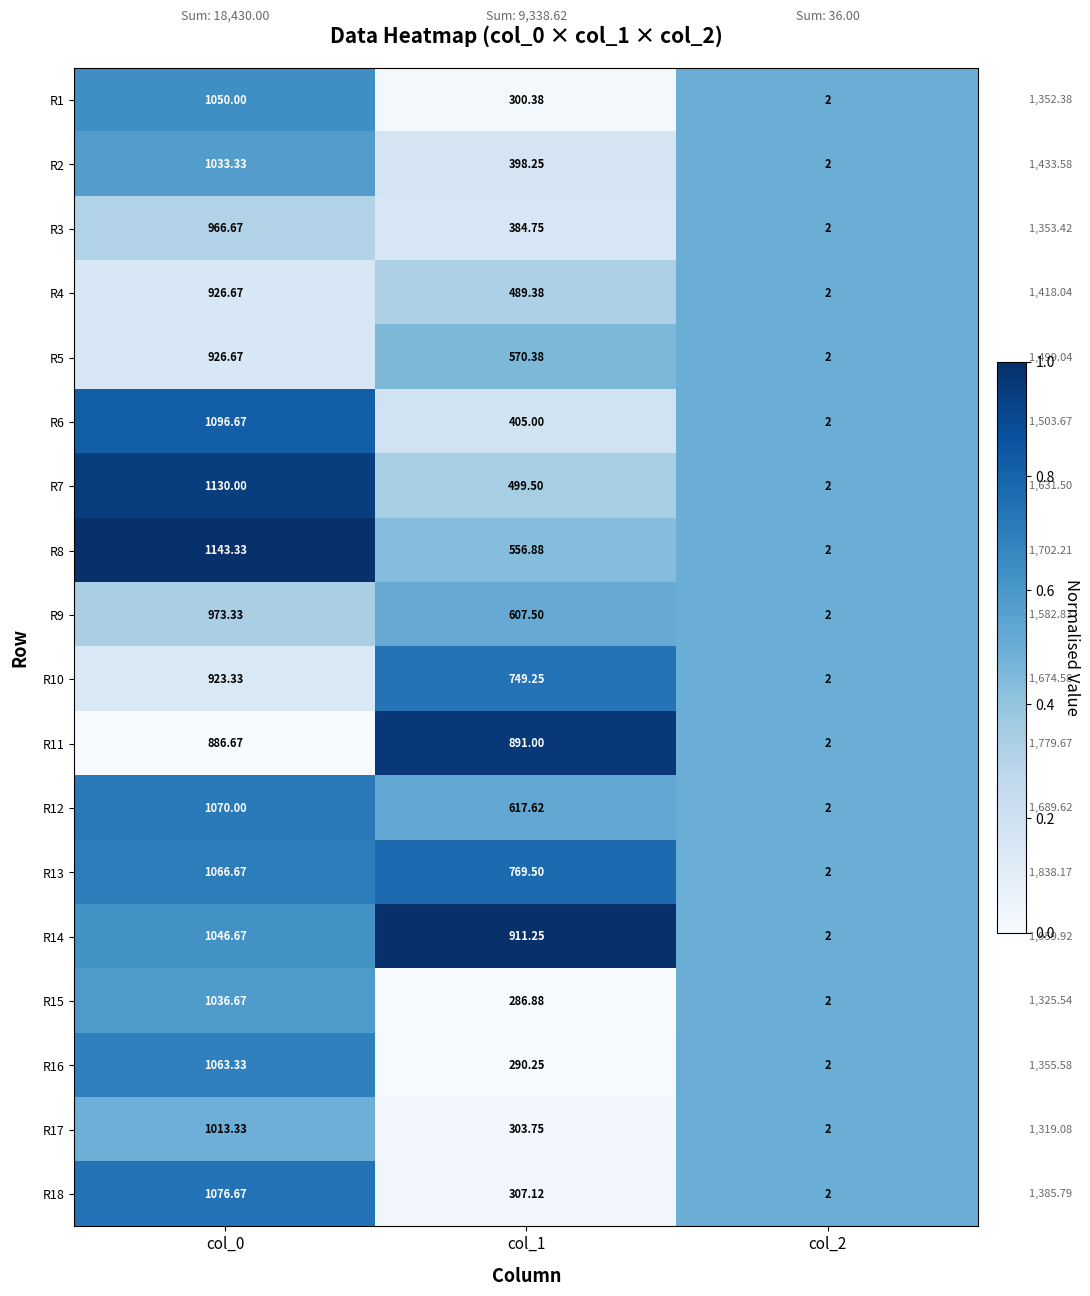

At which category is the sum across all series the highest?

col_0